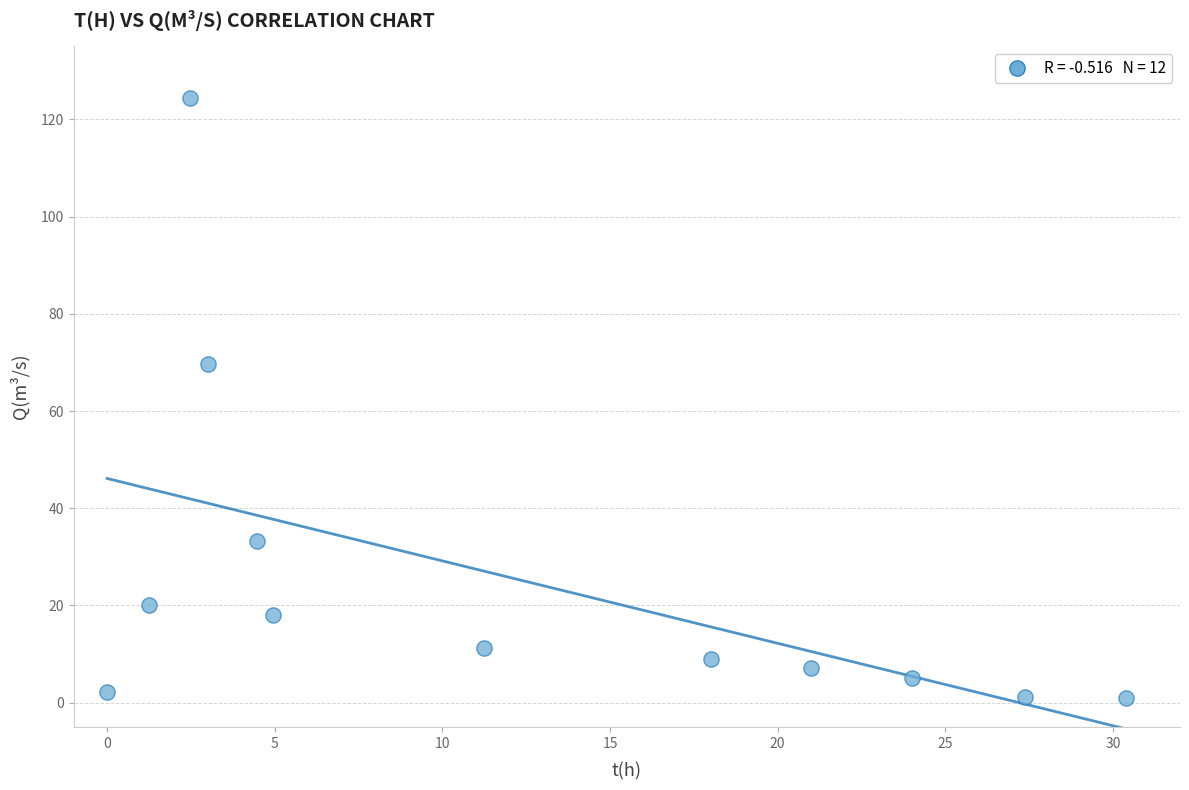

What Y value in the scatter plot is closest to 62?

69.6